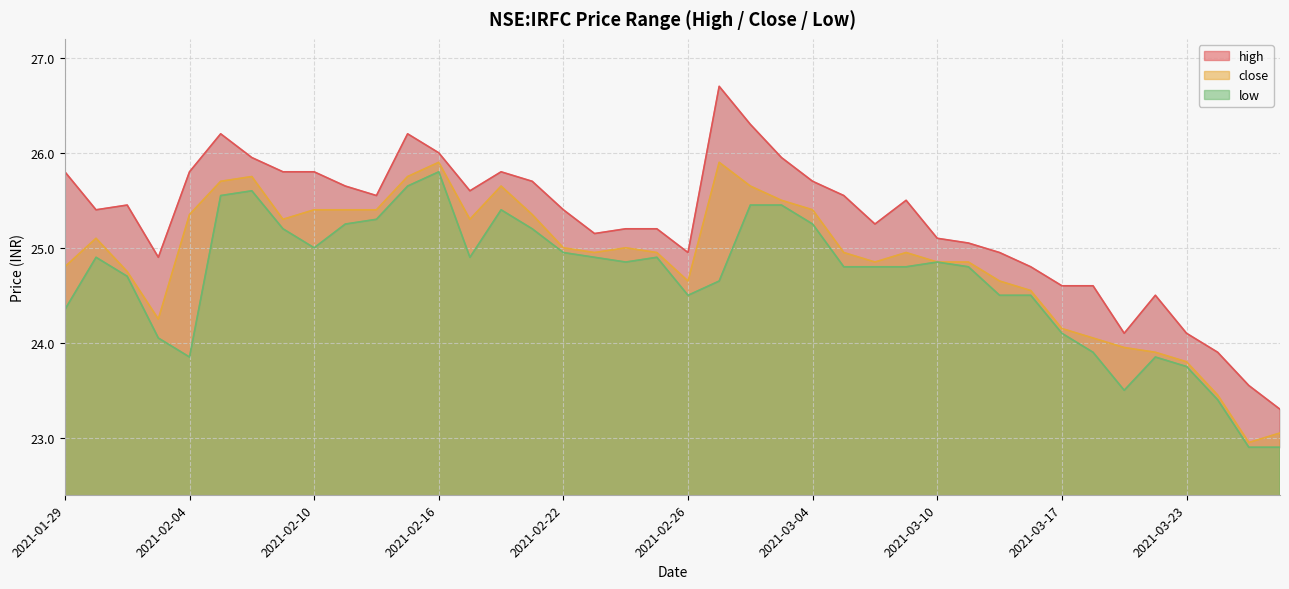

At which category is the sum across all series the highest?

2021-02-16